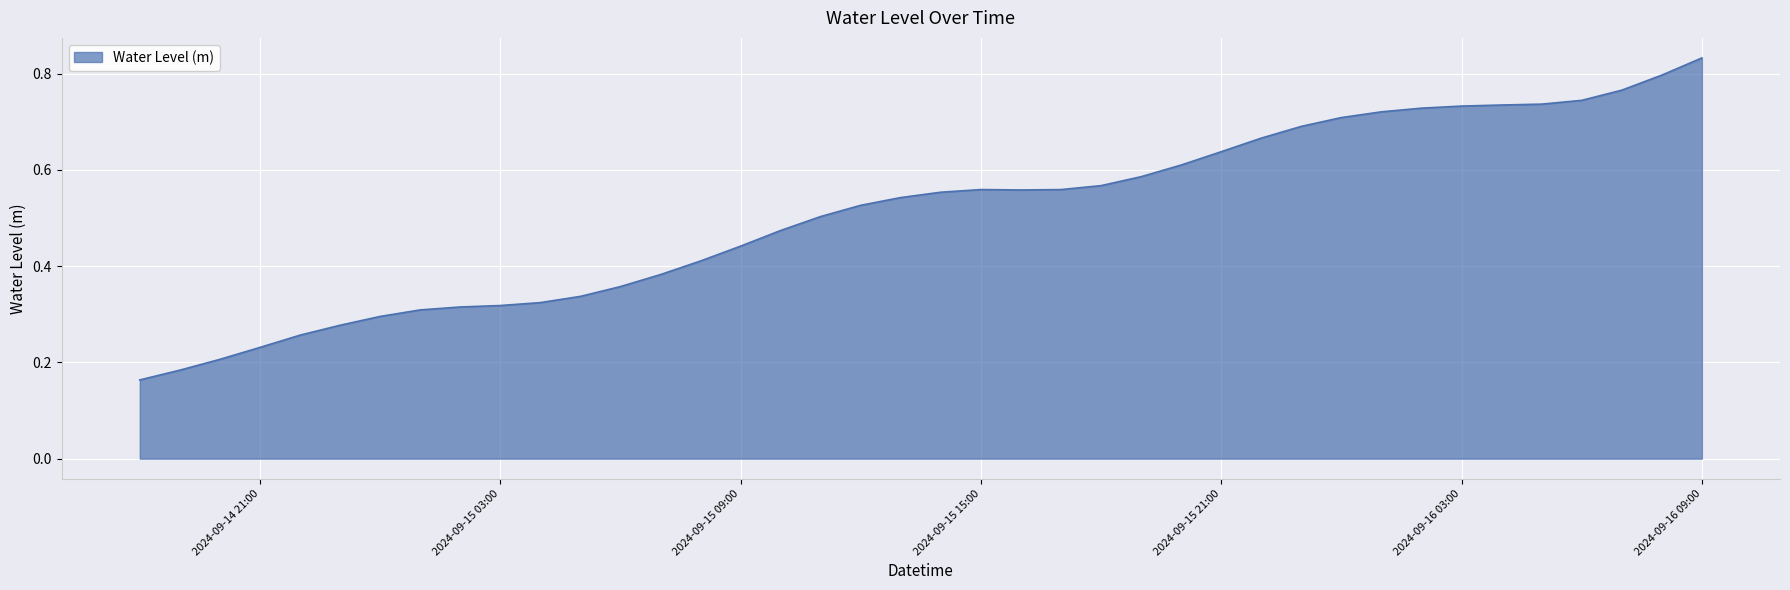

At which category does the data reach its first local valley?

2024-09-15 16:00